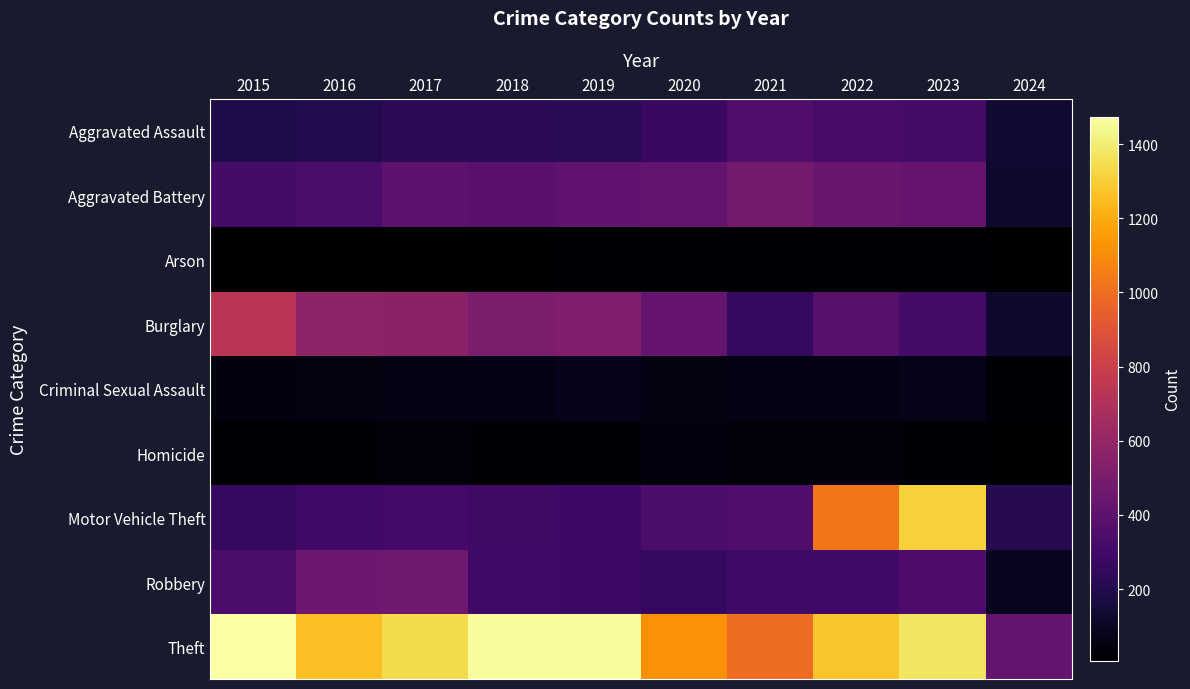

What is the greatest value displayed?

1474